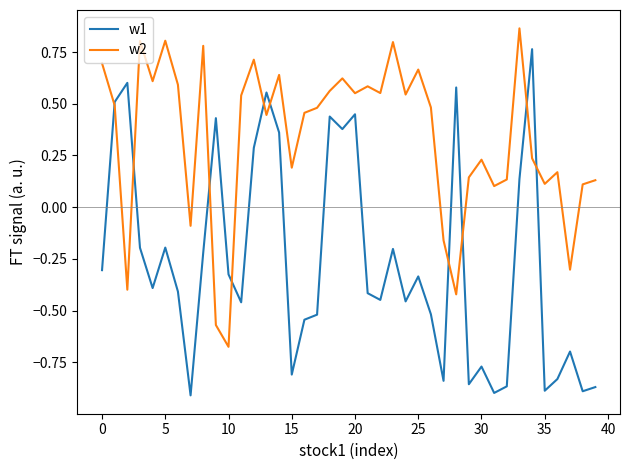

True or false: w1 and w2 intersect in this chart.

True